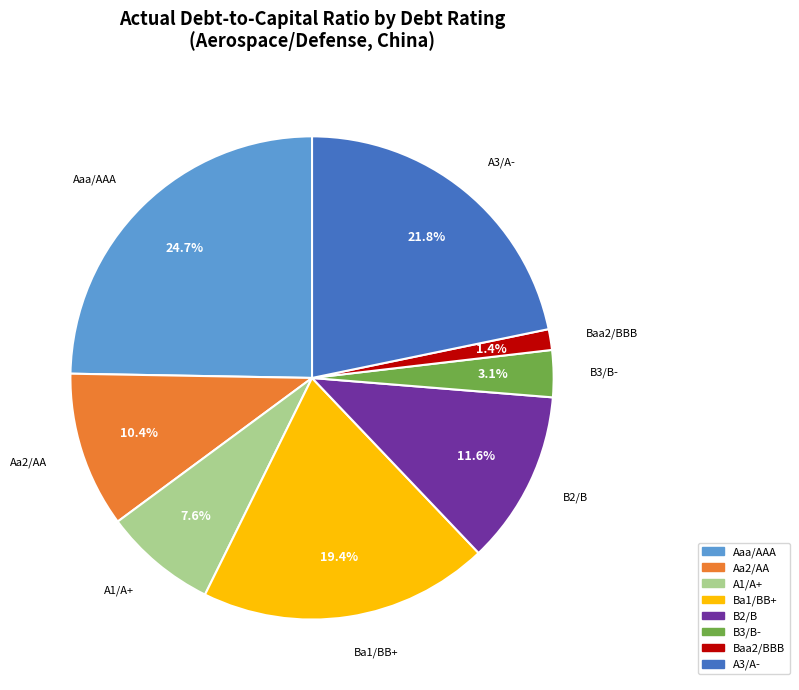

Is there any slice that represents more than half of the pie?

No